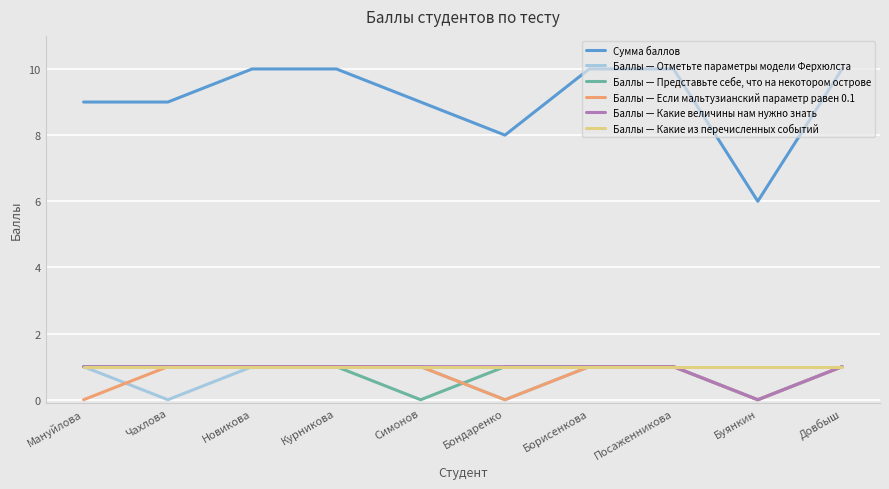

What is the highest value of the Баллы — Какие из перечисленных событий series?

1